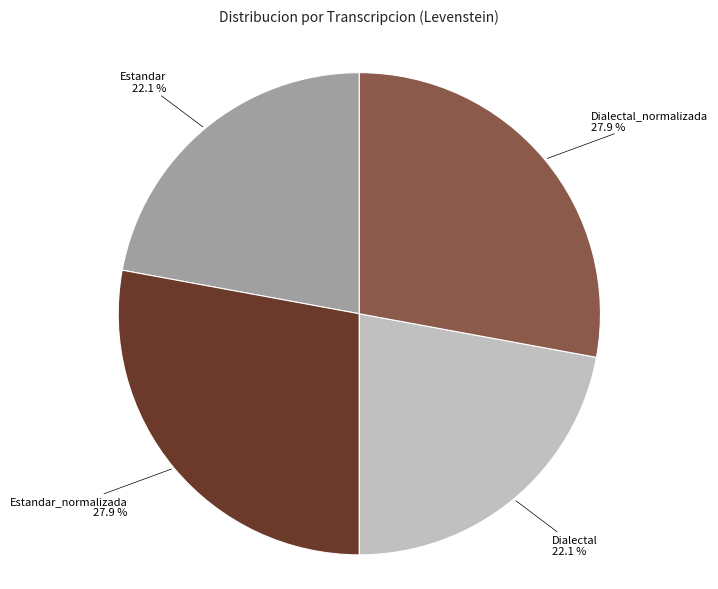

How many slices are in this pie chart?

4